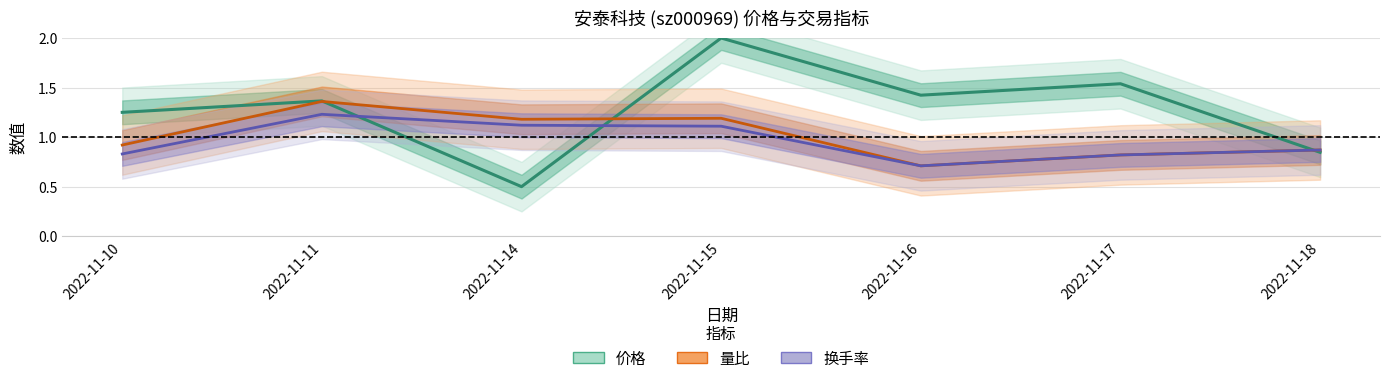

True or false: 换手率 has more than 1 points higher than both neighbors.

False